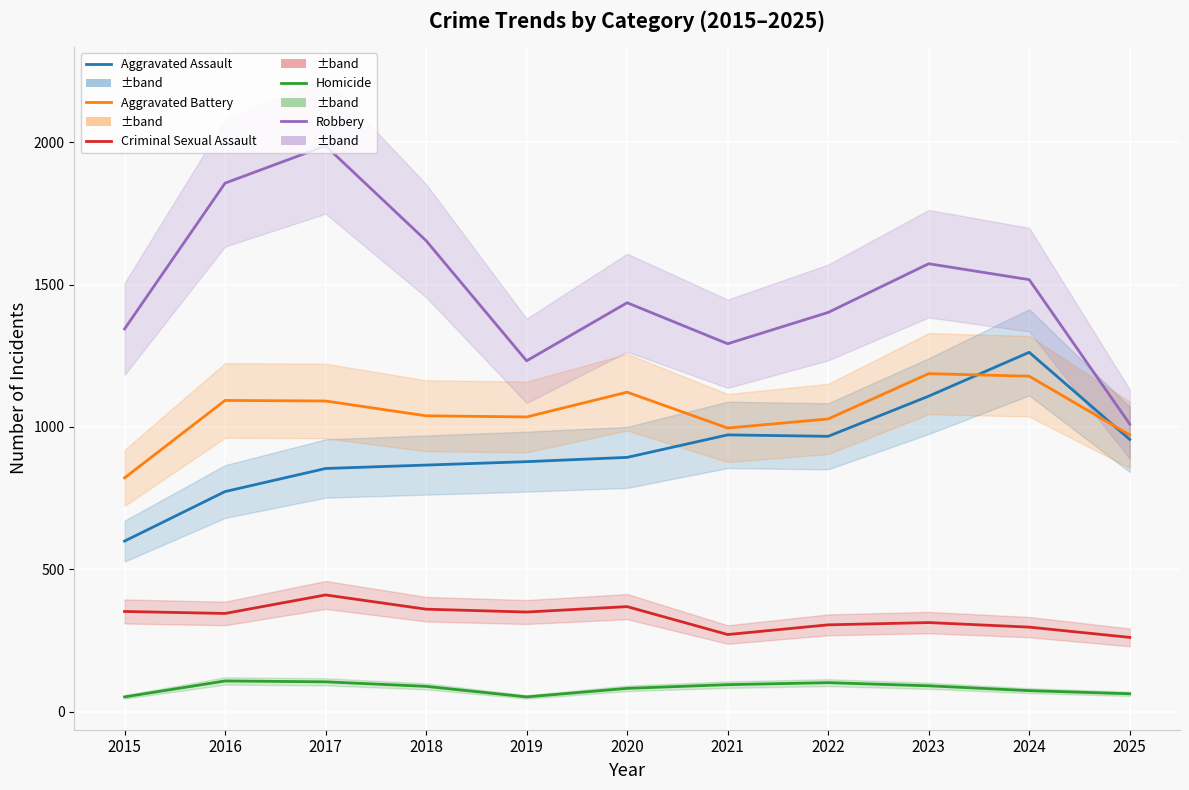

Is the value of Aggravated Assault at 2024 greater than the value of Robbery at 2015?

No